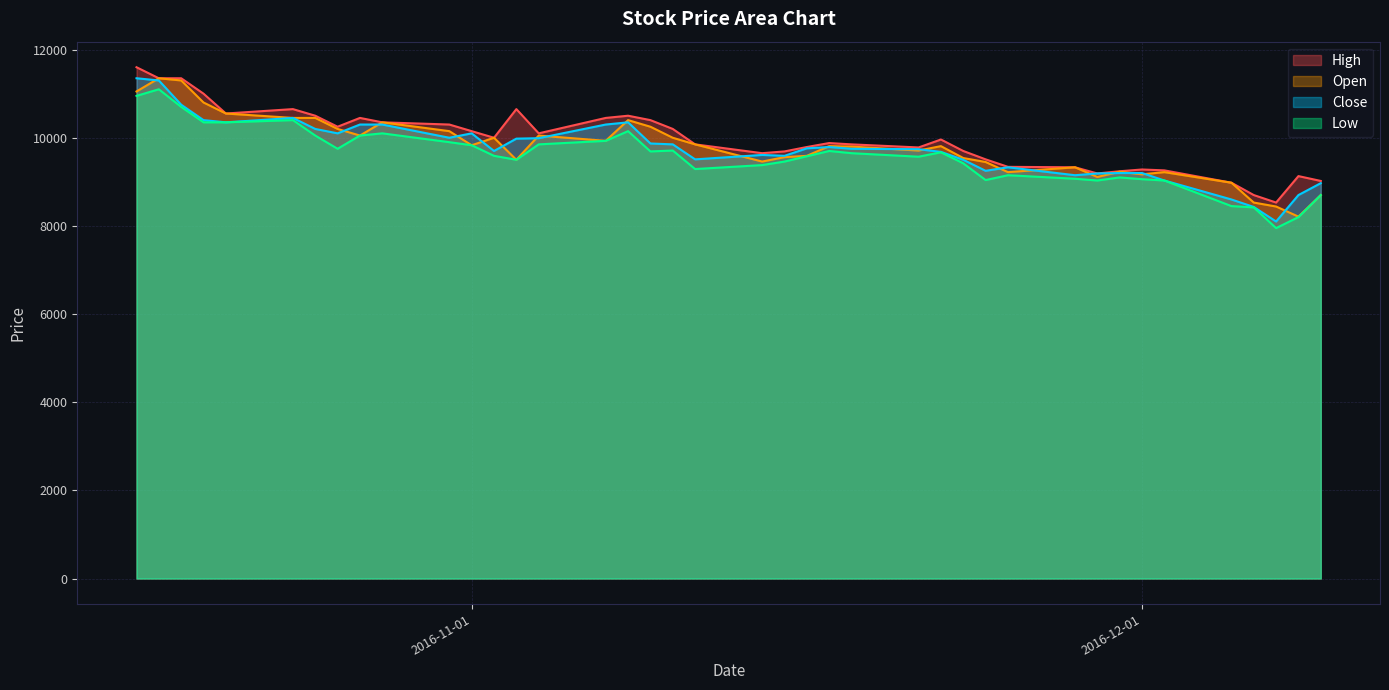

How many data points does each series have?

40